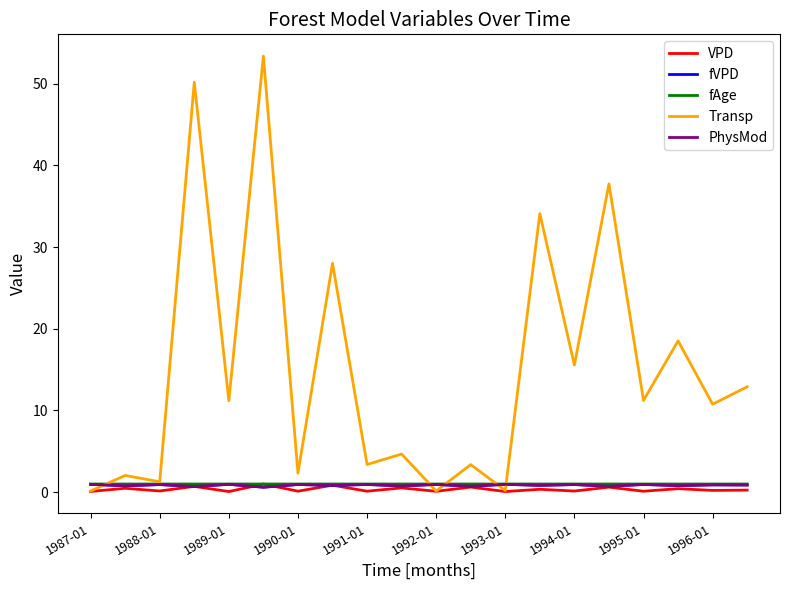

True or false: fAge and fVPD cross at least once.

False